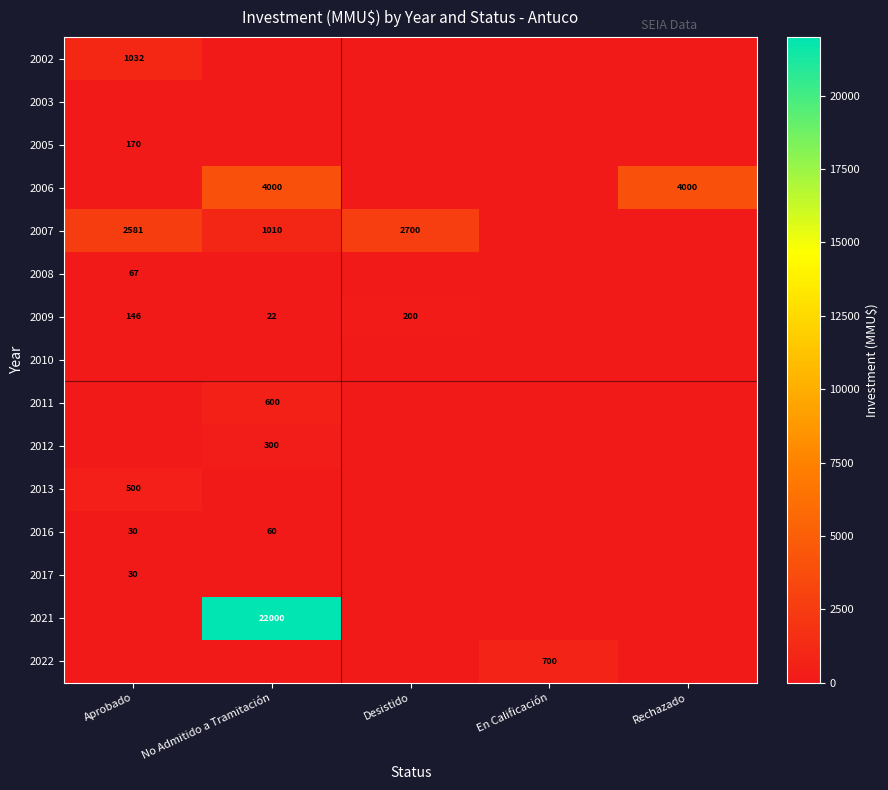

The 2011 series shows 600 at No Admitido a Tramitación. True or false?

True